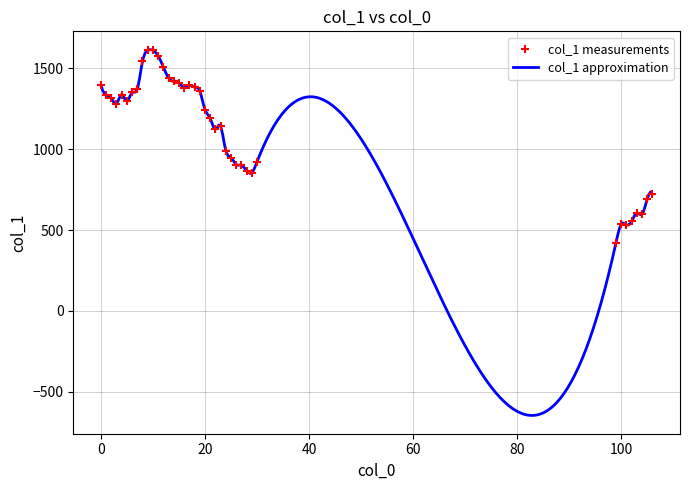

What is the lowest value of the col_1 approximation series?

-645.0